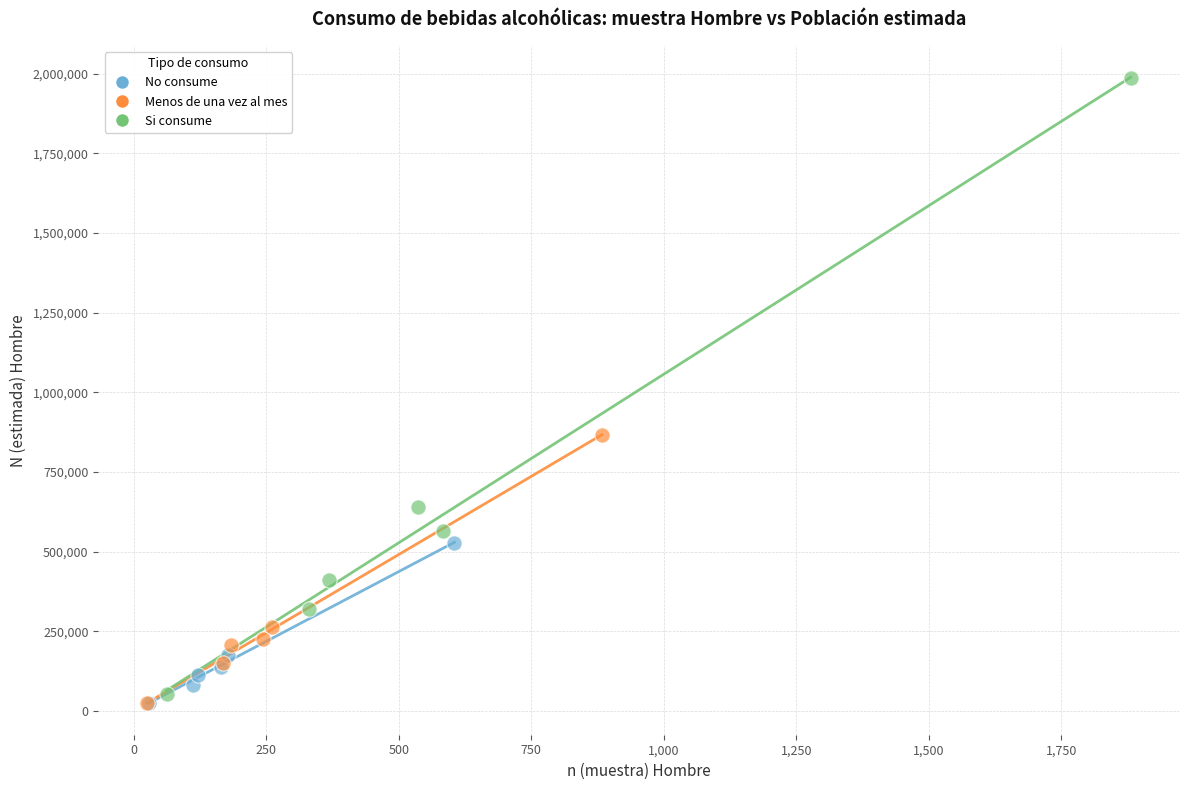

Which series has the widest spread of Y values?

Si consume